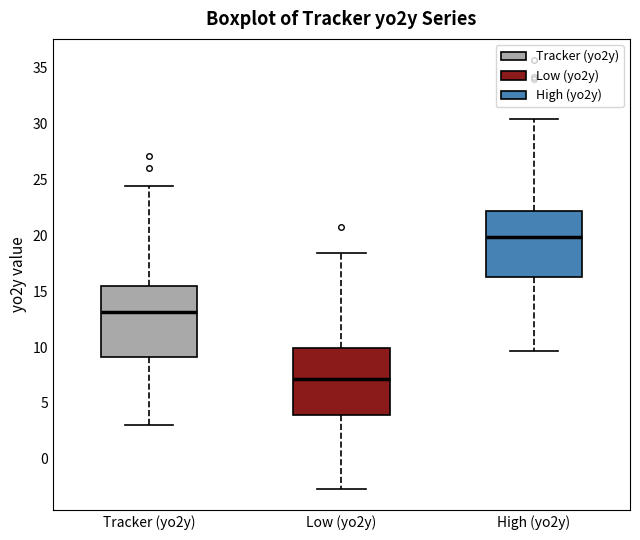

Reading left to right, transcribe this box plot: for each box, give where its median line is, the range the box spans, and where its two whiskers end, as read against the y-axis. The values are not printed on the chart, so give them approximately, as read against the axis.

Tracker (yo2y): median 13.0, box 9.0 to 15.5, whiskers 3.0 to 24.5
Low (yo2y): median 7.0, box 4.0 to 10.0, whiskers -2.5 to 18.5
High (yo2y): median 20.0, box 16.0 to 22.0, whiskers 9.5 to 30.5